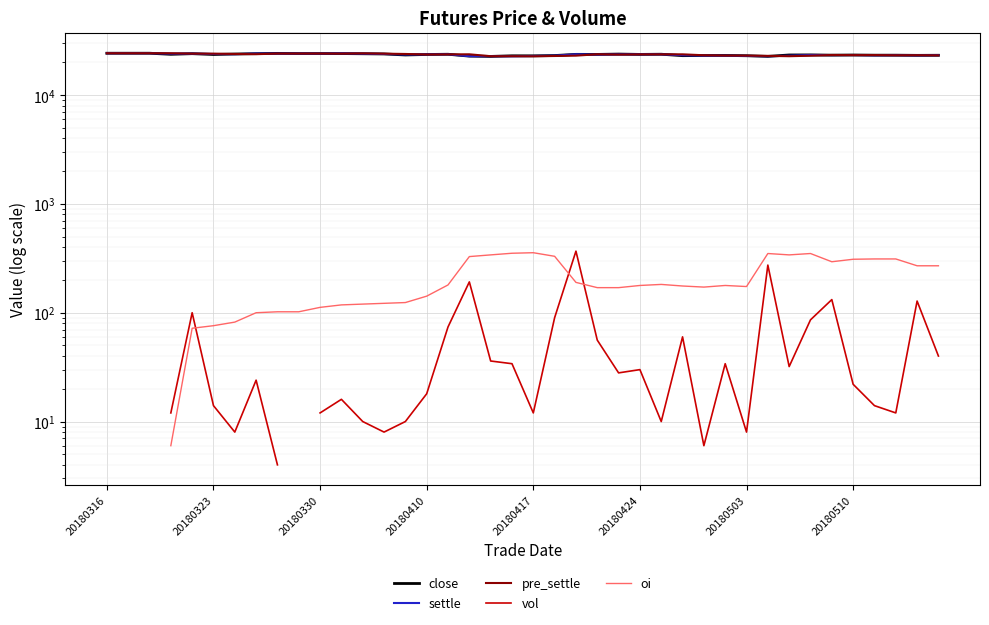

The settle series shows 23610.0 at 14. True or false?

True